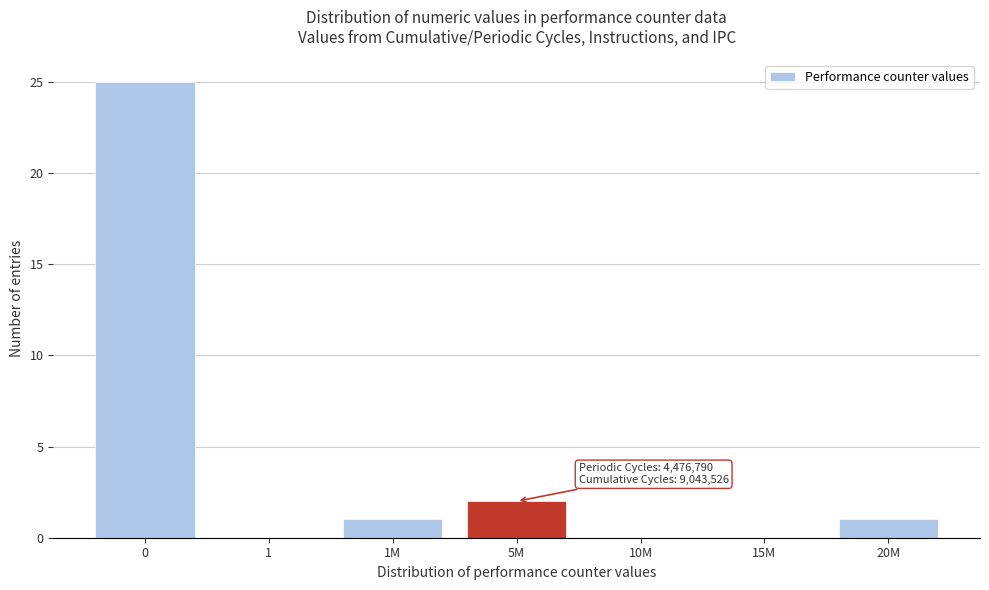

Reading left to right, what are all the values shown in this chart?

0=25	1=0	1M=1	5M=2	10M=0	15M=0	20M=1